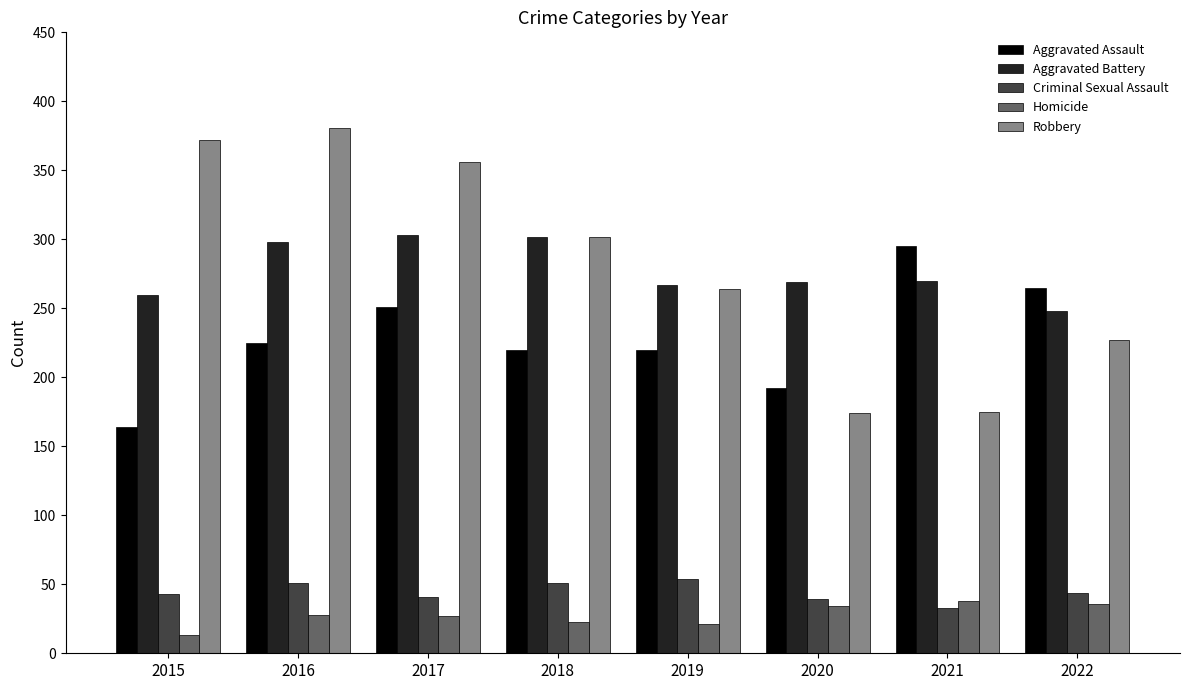

What is the difference between the maximum and second lowest values in the Aggravated Assault series?

103